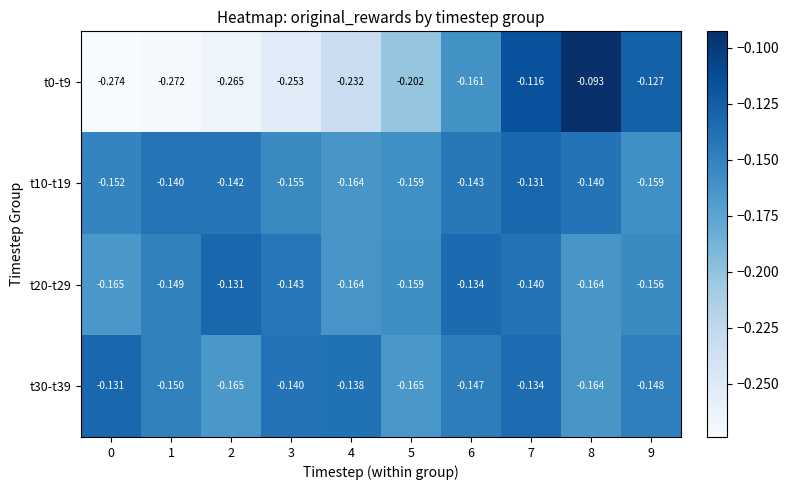

How many categories are shown in the chart?

10